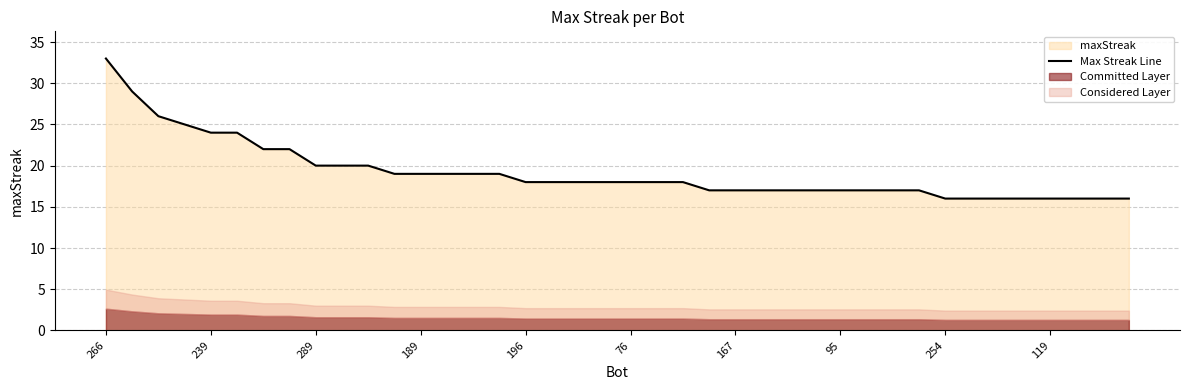

How many lines are shown in the chart?

1